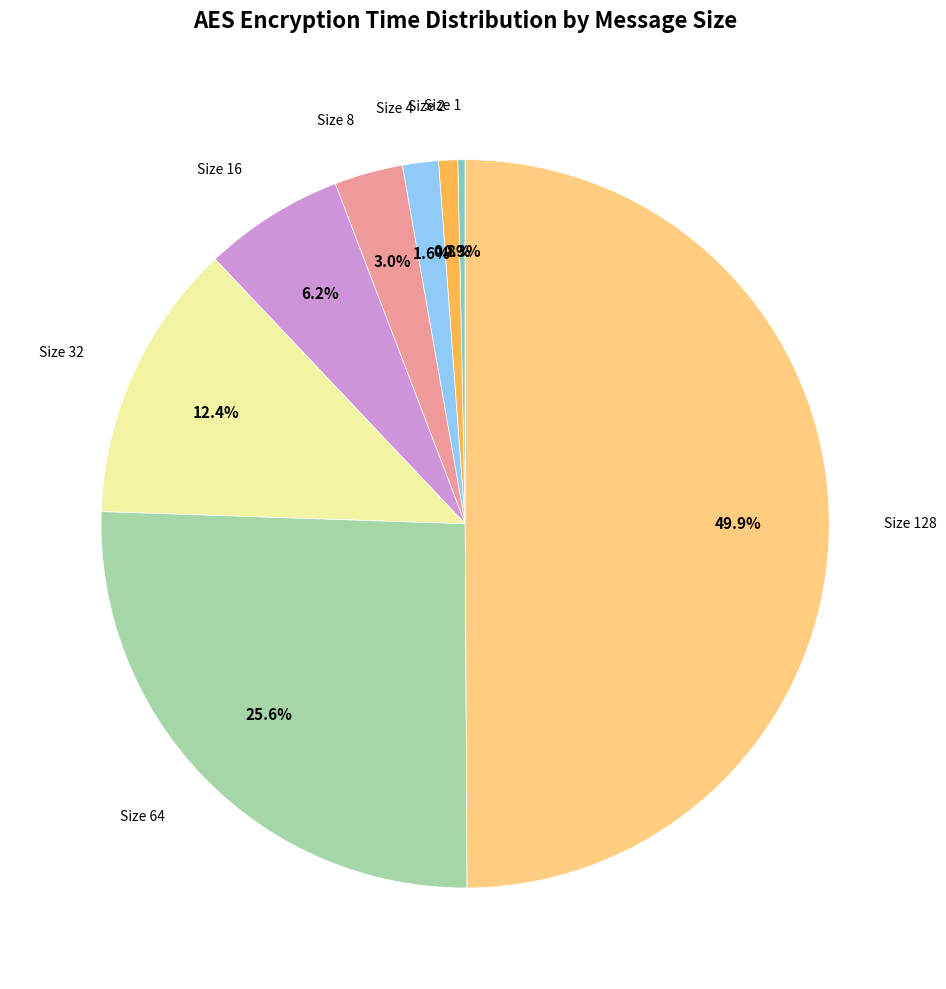

Does Size 16 account for over 50% of the chart?

No